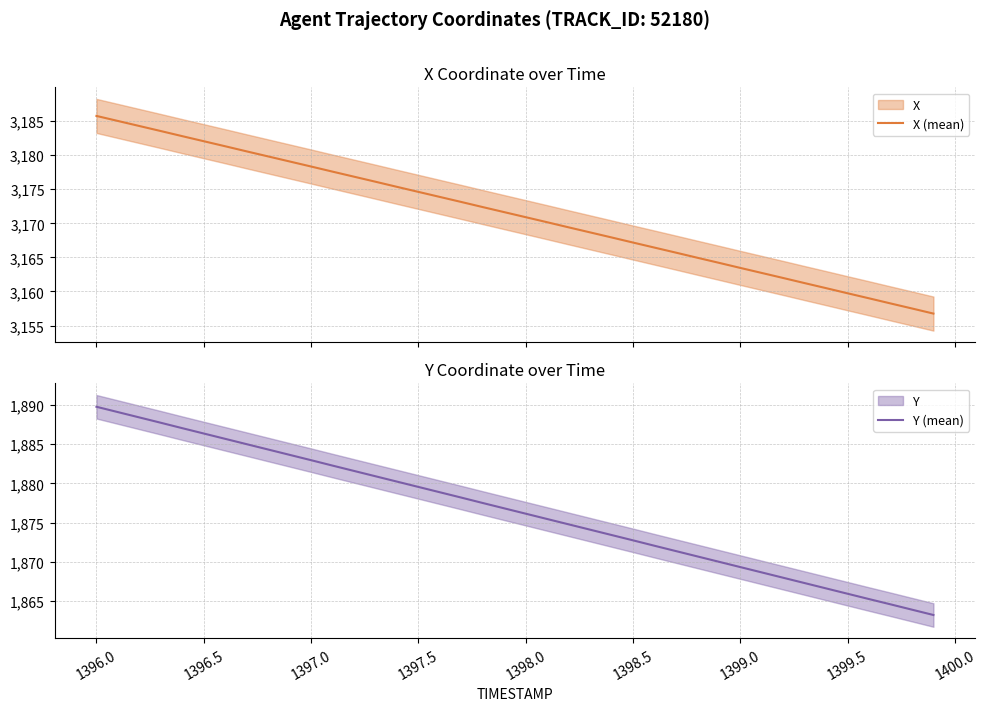

Is it true that Y (mean) equals 1269.7 at 39?

False